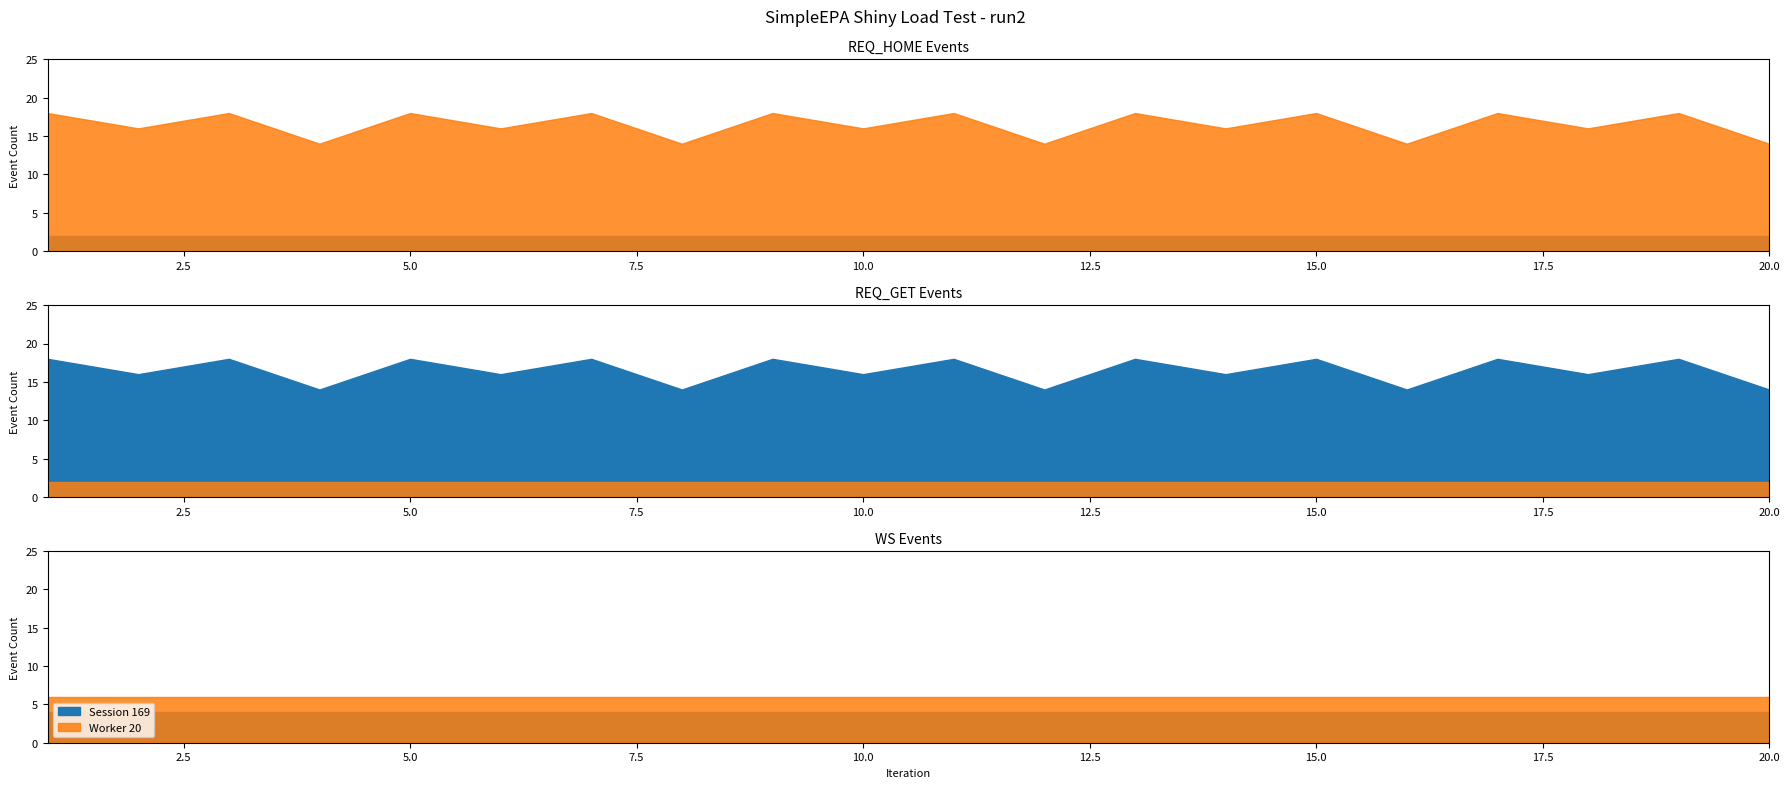

Count the number of categories in the chart.

20